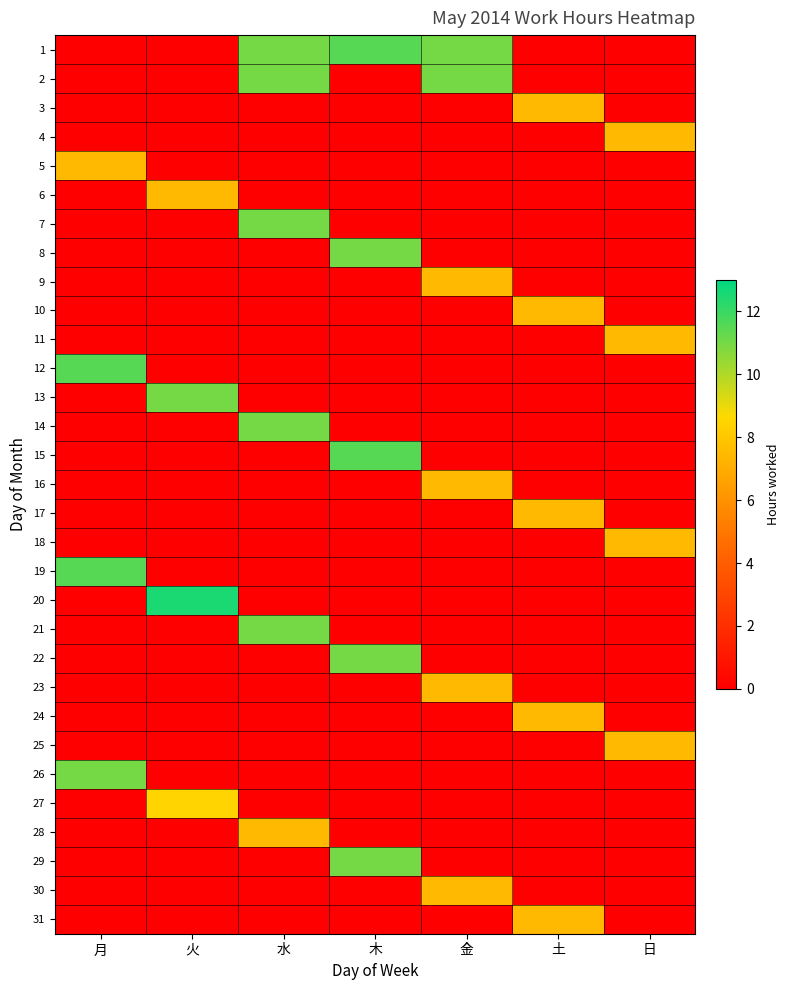

At 月, list the series in order from largest to smallest.

12, 19, 26, 5, 1, 2, 3, 4, 6, 7, 8, 9, 10, 11, 13, 14, 15, 16, 17, 18, 20, 21, 22, 23, 24, 25, 27, 28, 29, 30, 31